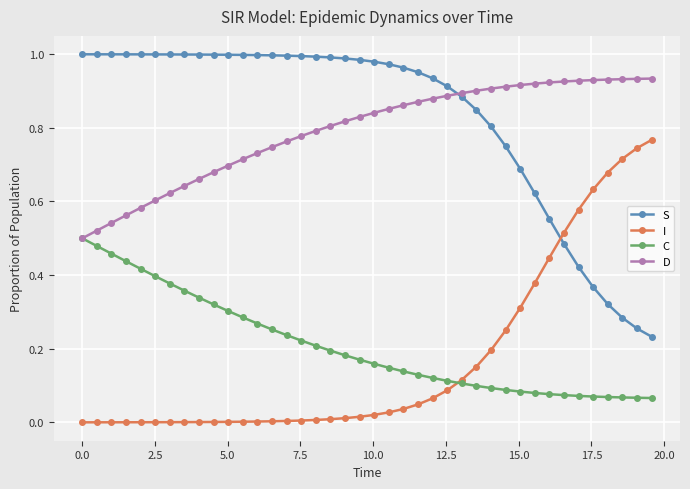

Rank the series by their maximum value, from lowest to highest.

C, I, D, S